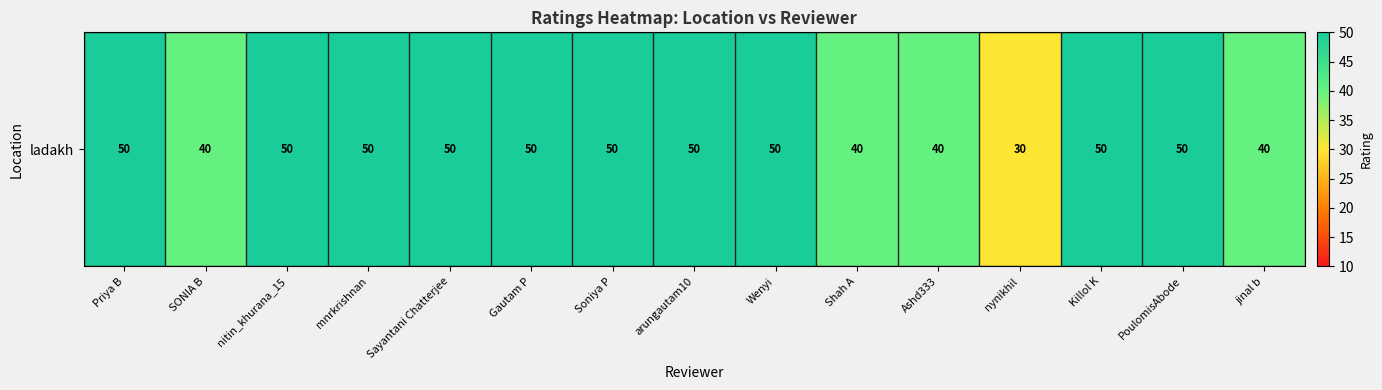

Which category has the lowest value across all series?

nynikhil